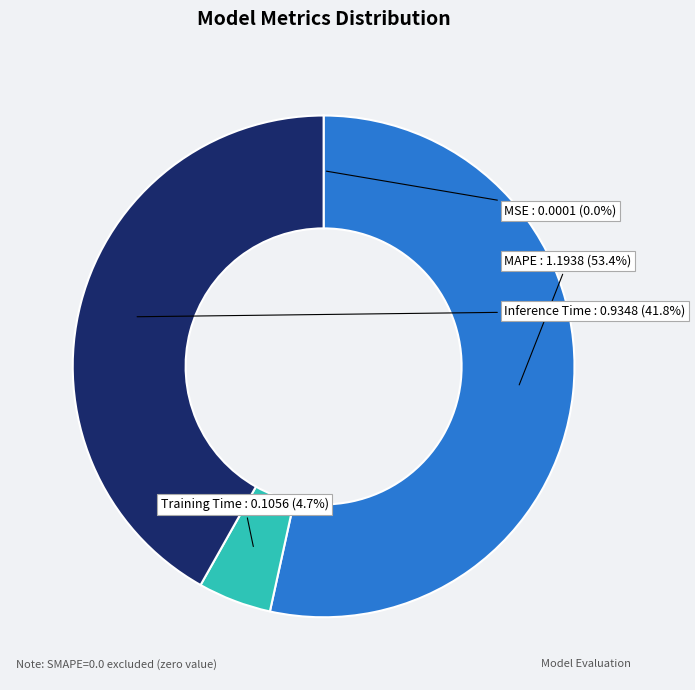

Which slice is the largest?

MAPE